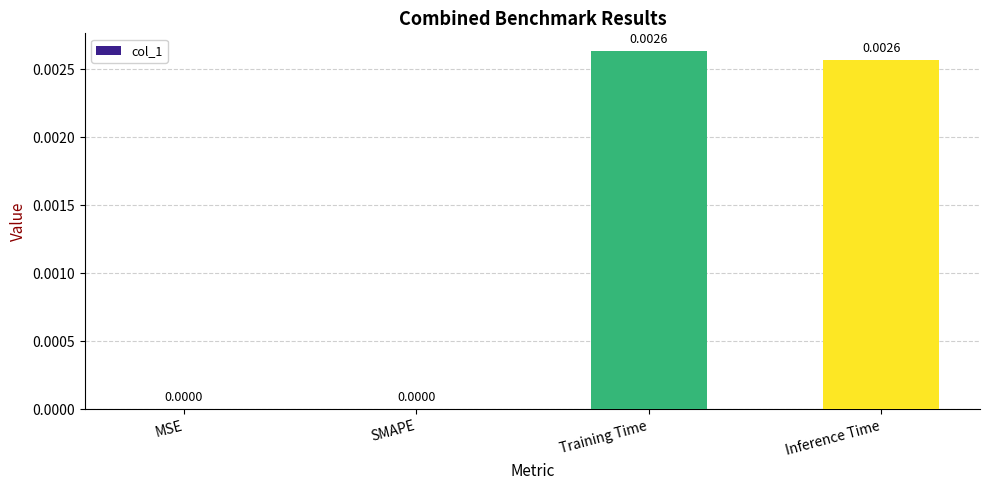

Which has a higher value, Training Time or MSE?

Training Time